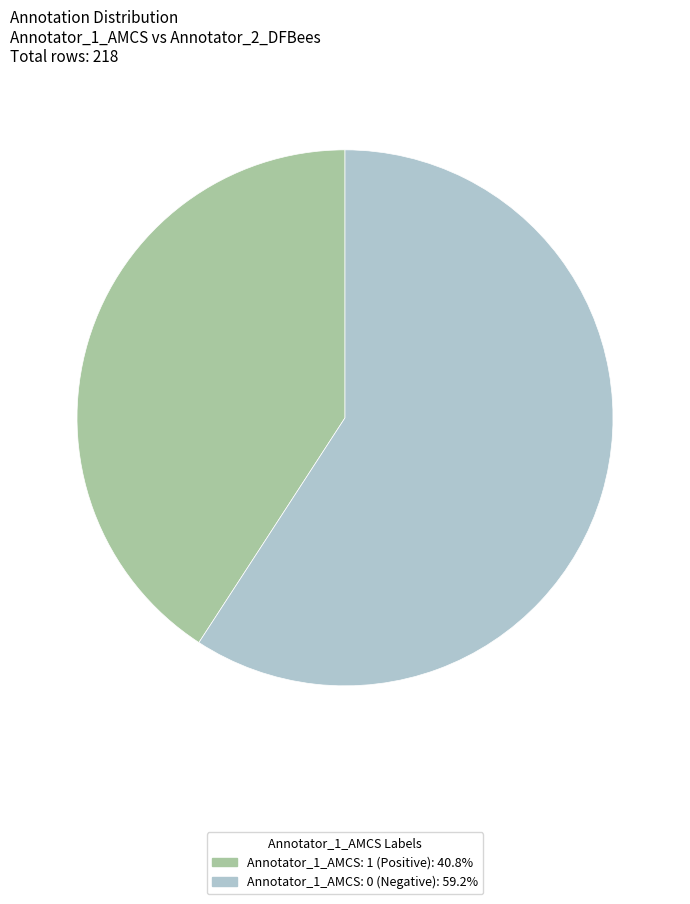

How many slices are in this pie chart?

2